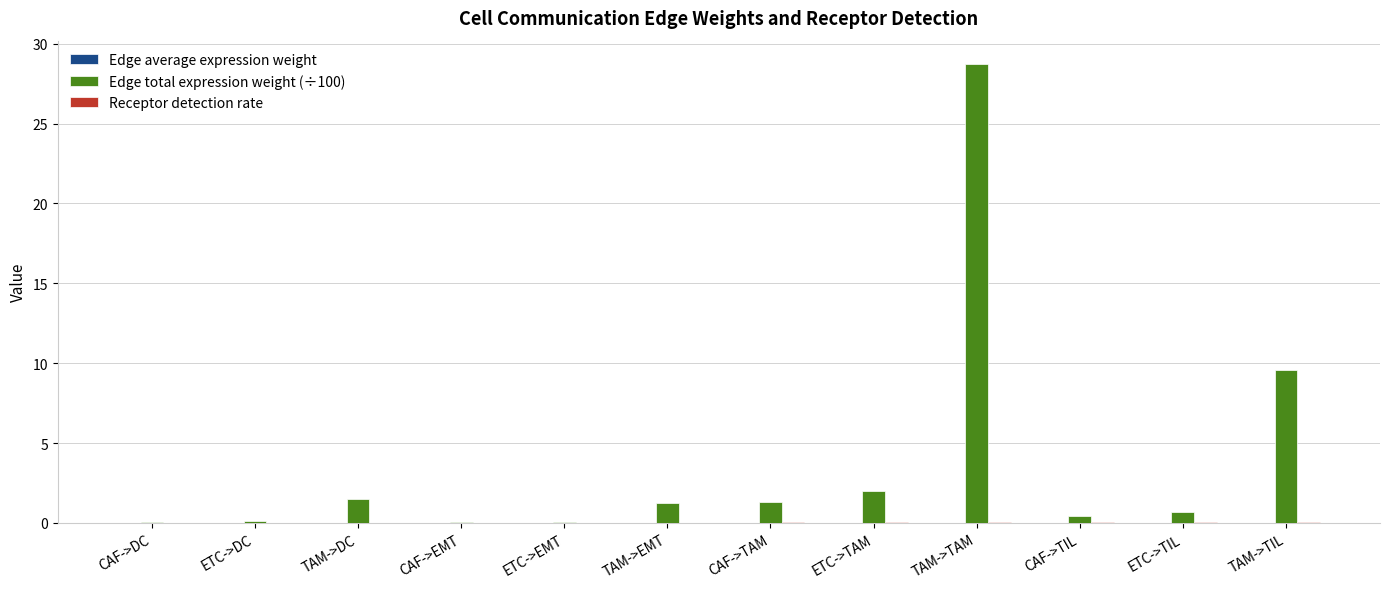

What is the sum of all Edge total expression weight (÷100) values?

45.7